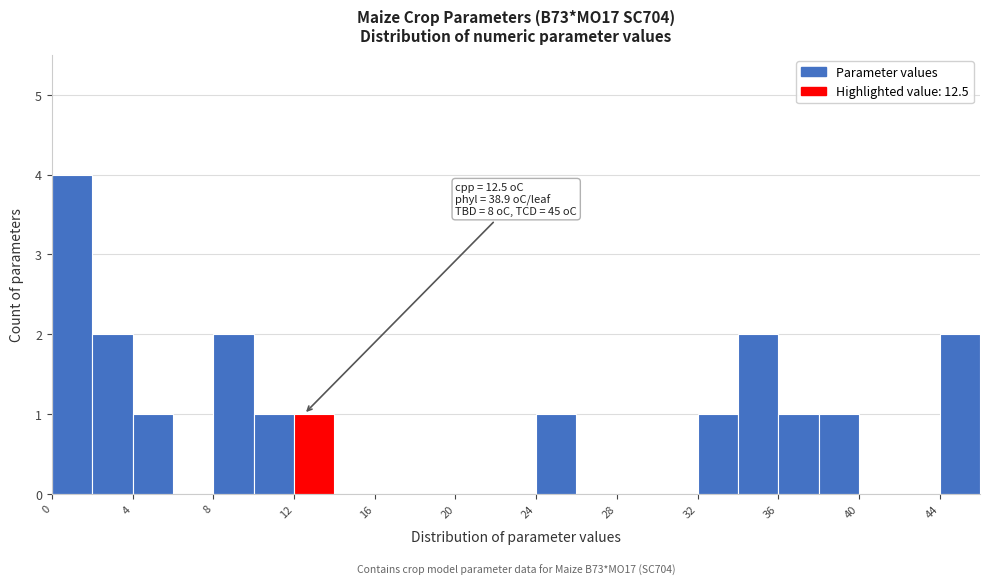

Which range on the x-axis has the tallest bar?

0 to 2